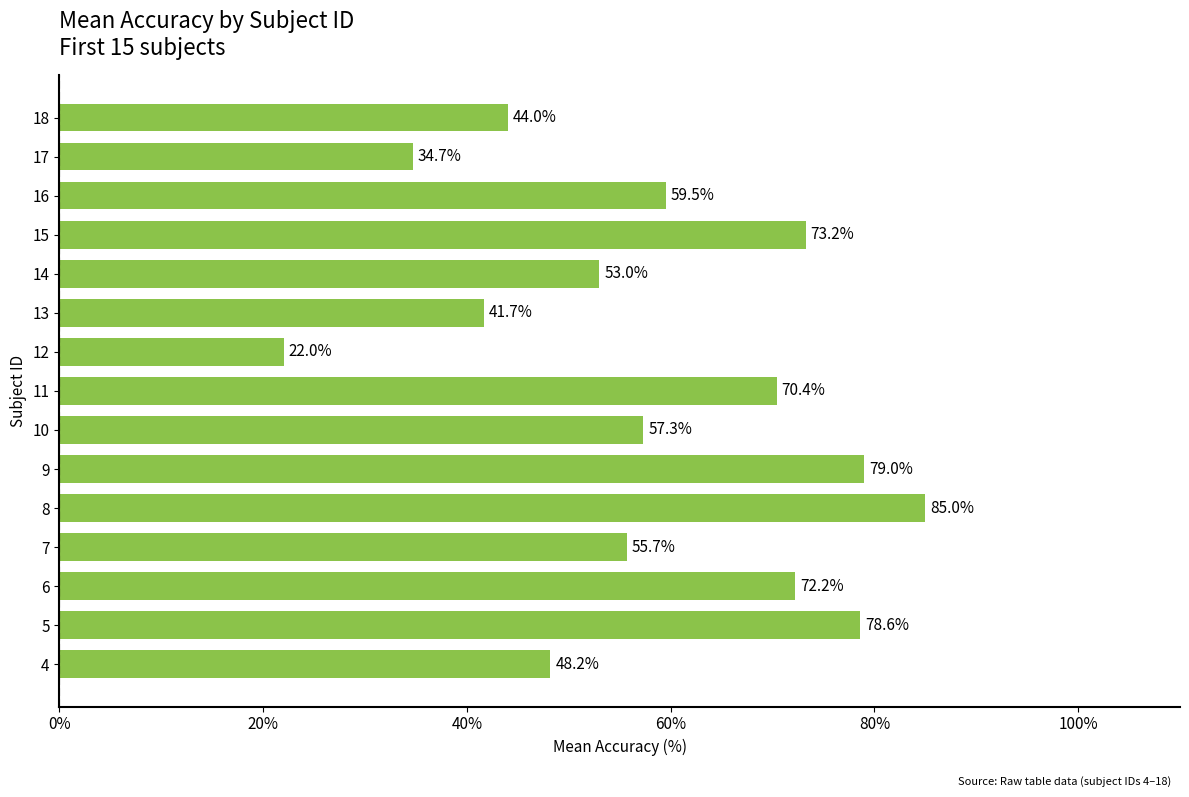

Does the chart contain any negative values?

No